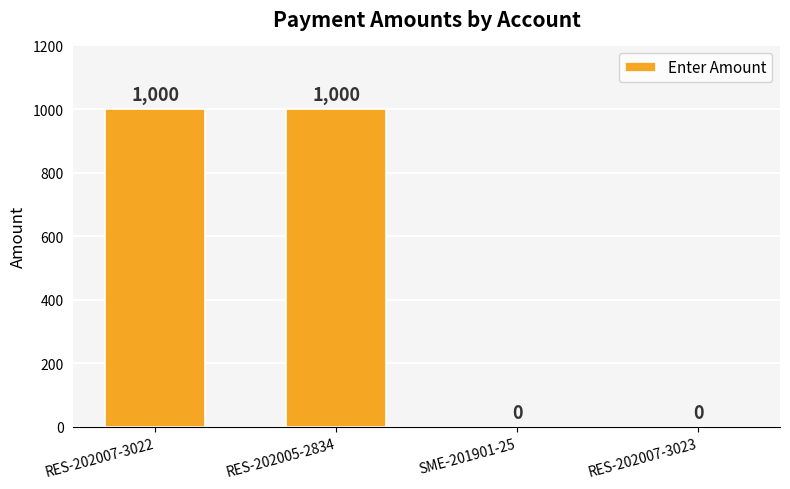

True or false: the data shows -364 at RES-202007-3023.

False